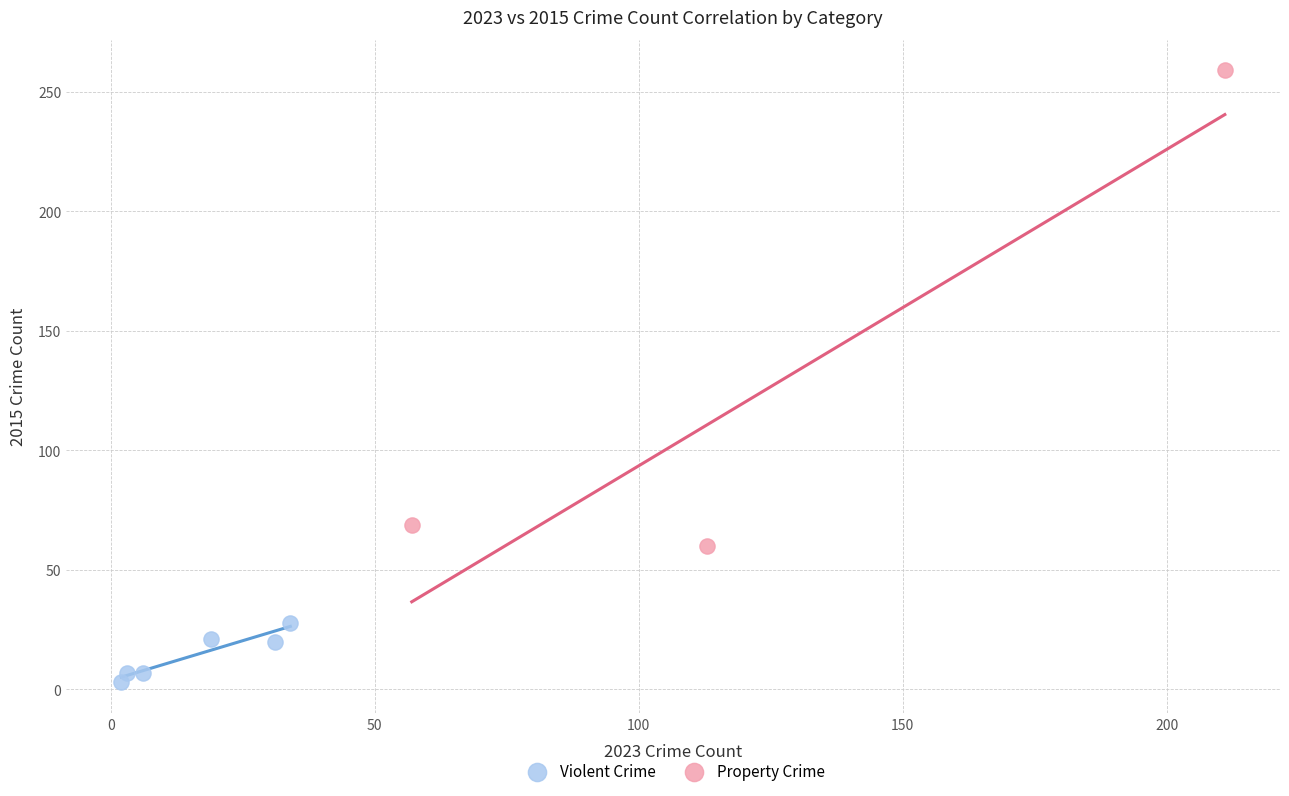

Which series has the largest Y range (max minus min)?

Property Crime